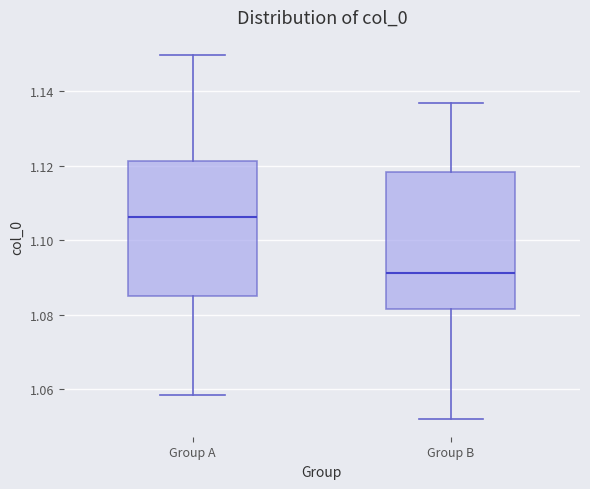

Reading left to right, transcribe this box plot: for each box, give where its median line is, the range the box spans, and where its two whiskers end, as read against the y-axis. The values are not printed on the chart, so give them approximately, as read against the axis.

Group A: median 1.106, box 1.086 to 1.122, whiskers 1.058 to 1.150
Group B: median 1.092, box 1.082 to 1.118, whiskers 1.052 to 1.136